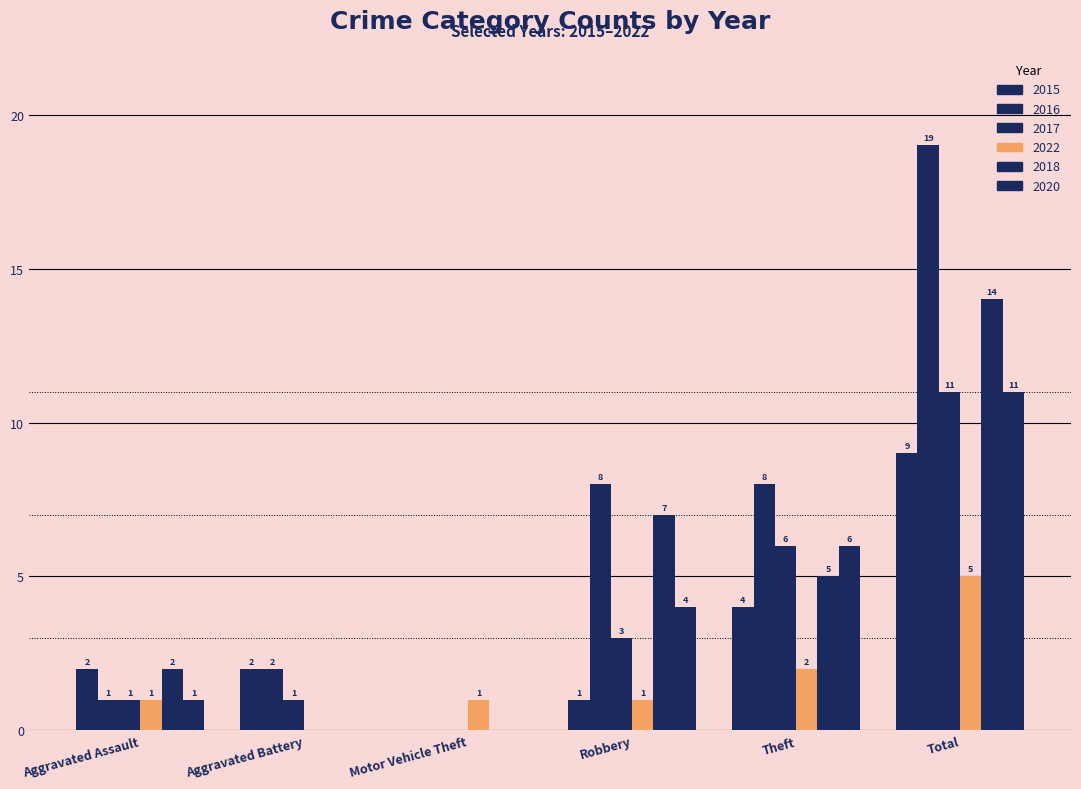

At which label does 2020 first exceed 4?

Theft